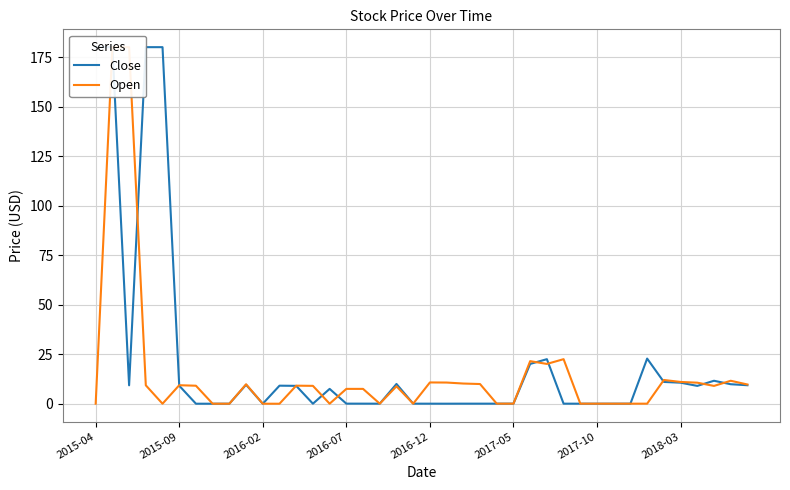

What is the value of the Open point at the 19th from the left?

8.8